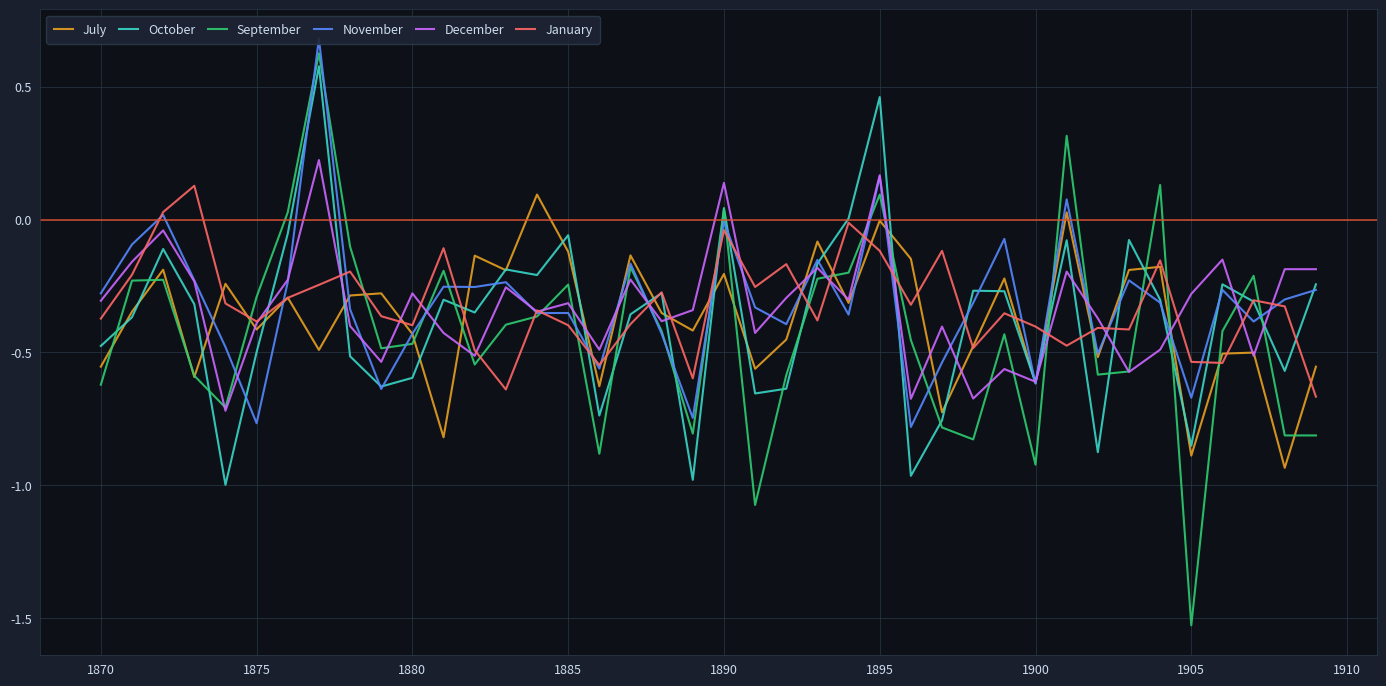

Count the number of categories in the chart.

40